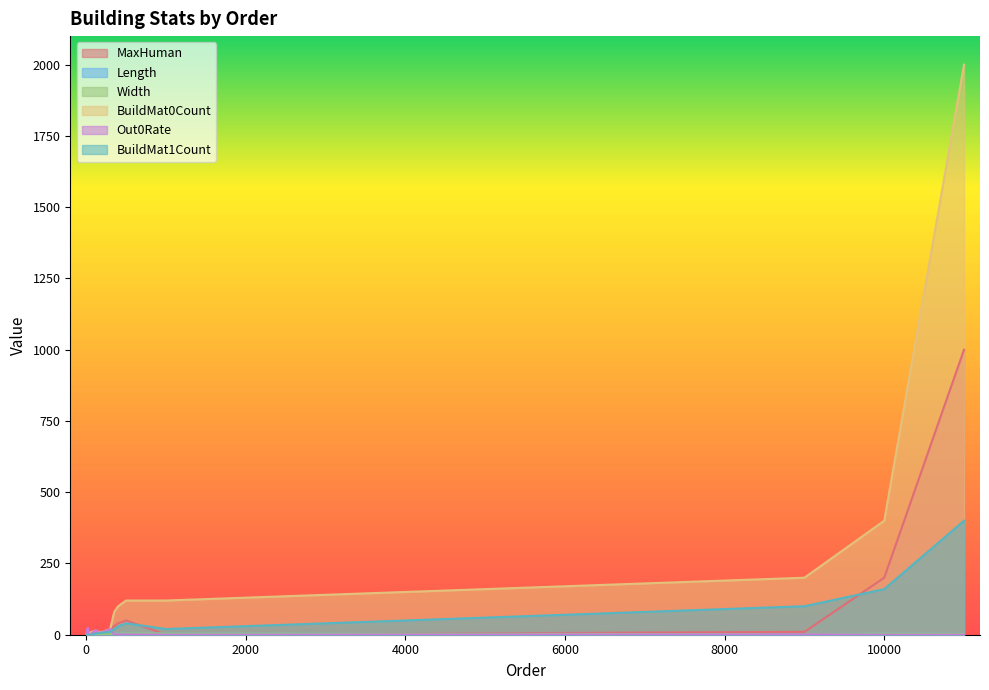

Reading left to right, list all the values displayed in this chart.

MaxHuman: 0.0	4.0	4.0	0.0	8.0	4.0	6.0	6.0	4.0	20.0	30.0	40.0	50.0	0.0	10.0	200.0	1000.0
Length: 1.0	2.0	2.0	2.0	3.0	2.0	2.0	3.0	2.0	3.0	4.0	4.0	5.0	4.0	2.0	4.0	3.0
Width: 1.0	2.0	2.0	2.0	3.0	2.0	2.0	3.0	2.0	3.0	4.0	4.0	5.0	4.0	2.0	4.0	3.0
BuildMat0Count: 1.0	0.0	5.0	5.0	8.0	10.0	15.0	10.0	10.0	20.0	80.0	100.0	120.0	120.0	200.0	400.0	2000.0
Out0Rate: 0.0	16.0	24.0	0.0	0.0	6.0	16.0	8.0	8.0	20.0	1.0	1.0	1.0	0.0	1.0	0.0	0.0
BuildMat1Count: 0.0	0.0	0.0	0.0	0.0	0.0	5.0	5.0	7.0	10.0	20.0	30.0	40.0	20.0	100.0	160.0	400.0